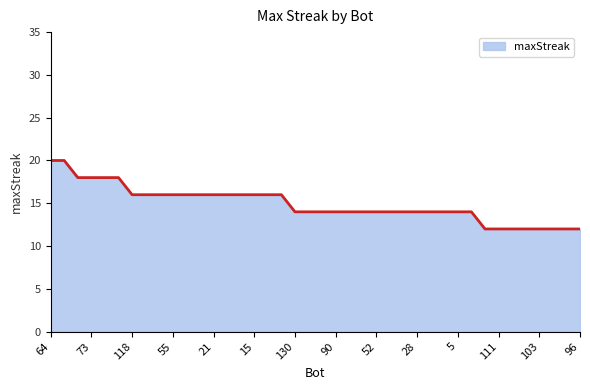

What is the minimum value shown in the chart?

12